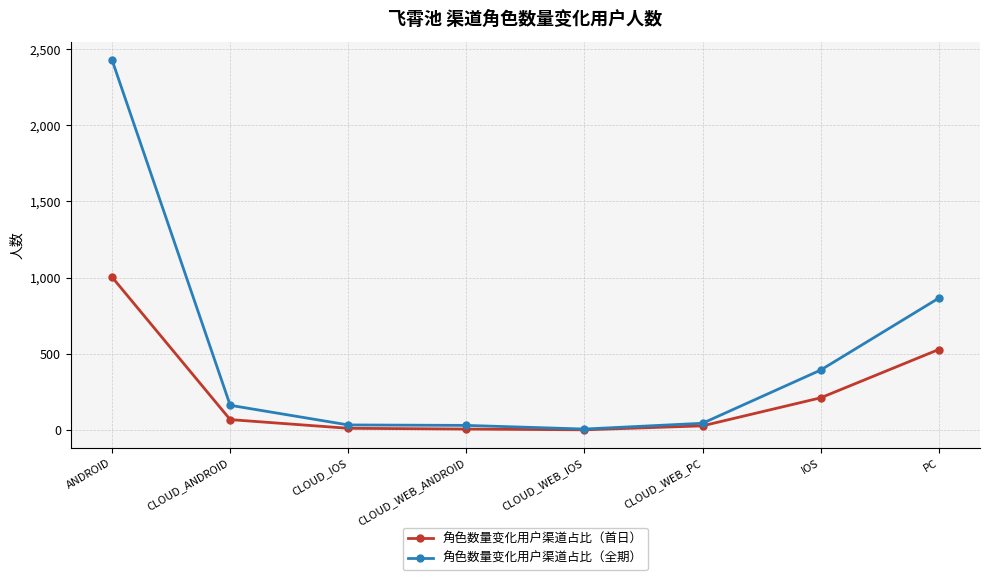

Rank the series by their maximum value, from lowest to highest.

角色数量变化用户渠道占比（首日）, 角色数量变化用户渠道占比（全期）